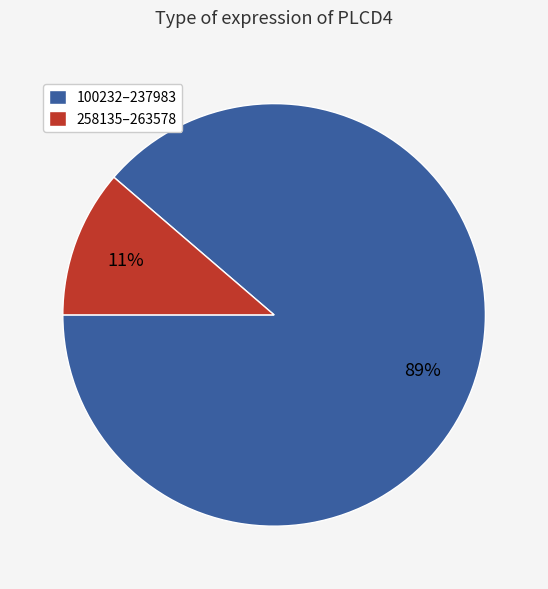

Which slice is the largest?

100232–237983